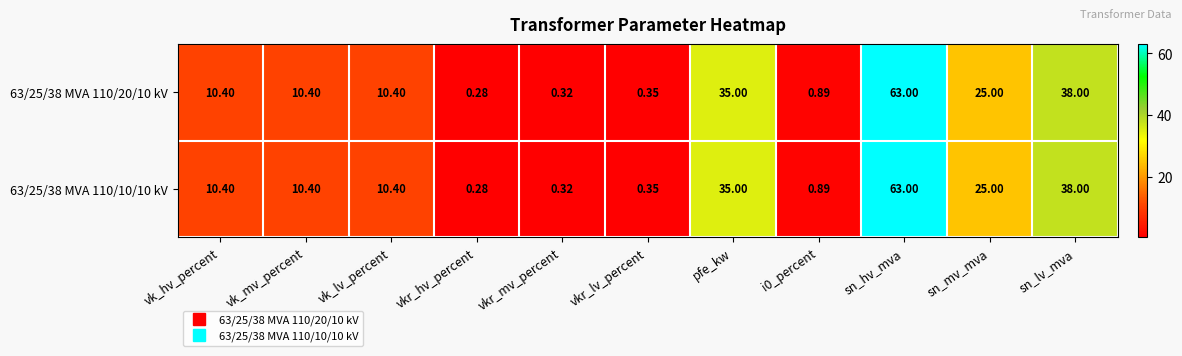

Which label corresponds to the smallest value in the chart?

vkr_hv_percent